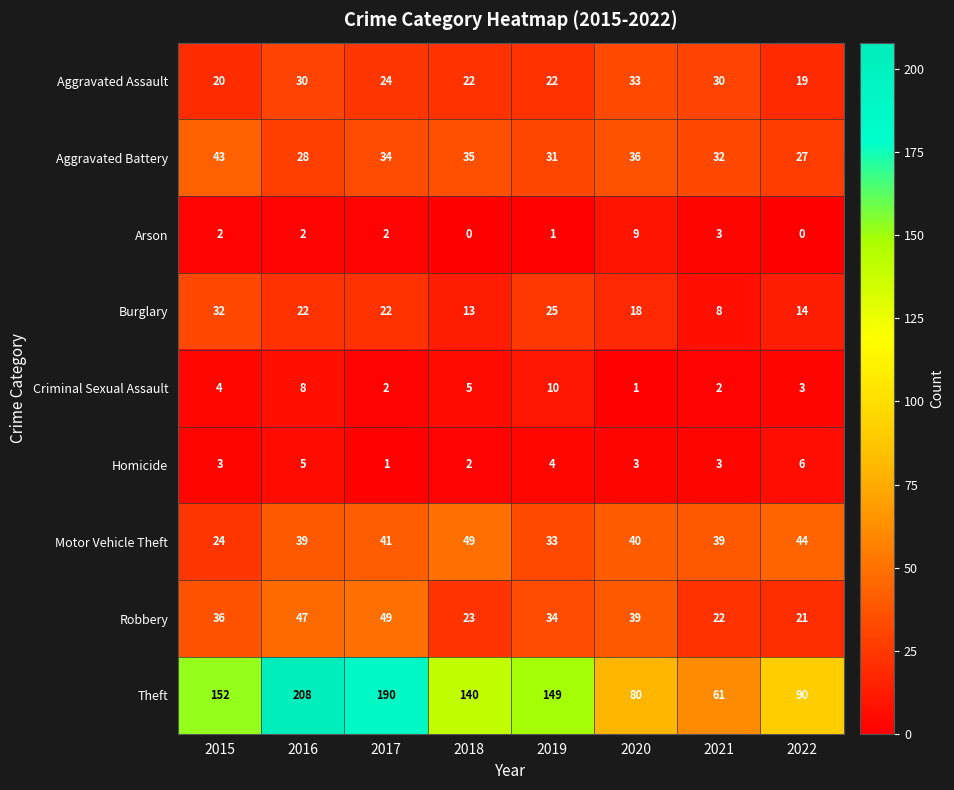

What value does the Theft series have at 2019, to the nearest 5?

150